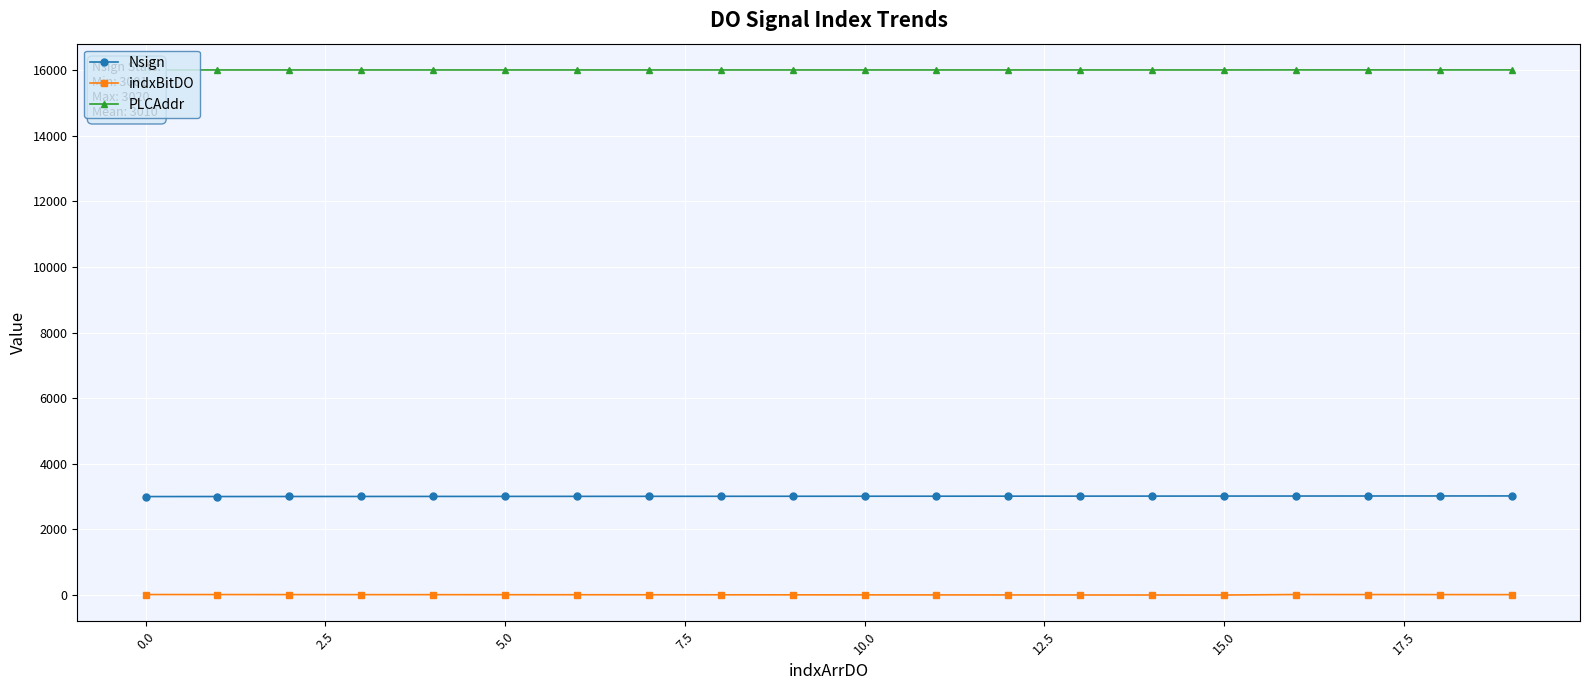

True or false: indxBitDO has more than 2 interior local peaks.

False